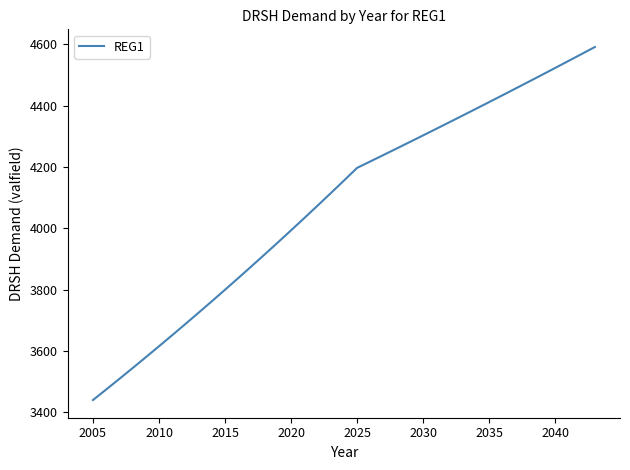

What is the difference between the maximum and minimum values?

1151.7